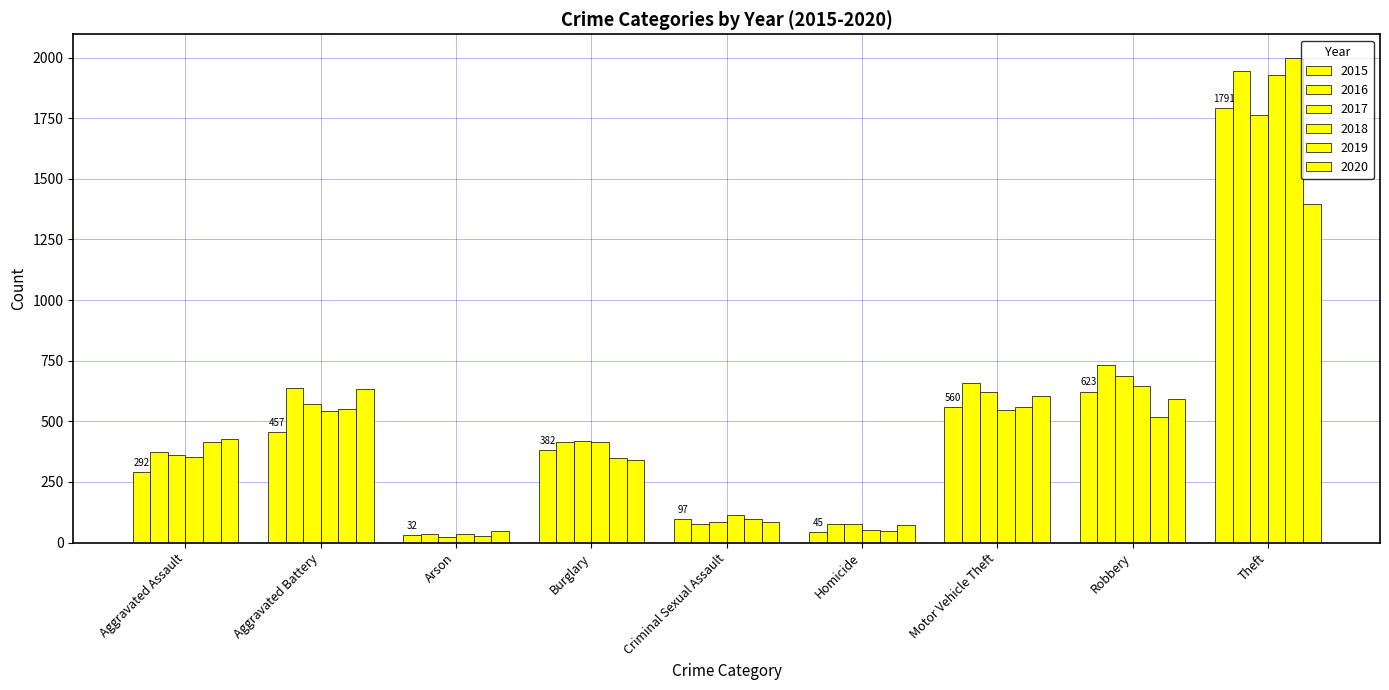

How many groups of bars are there?

9